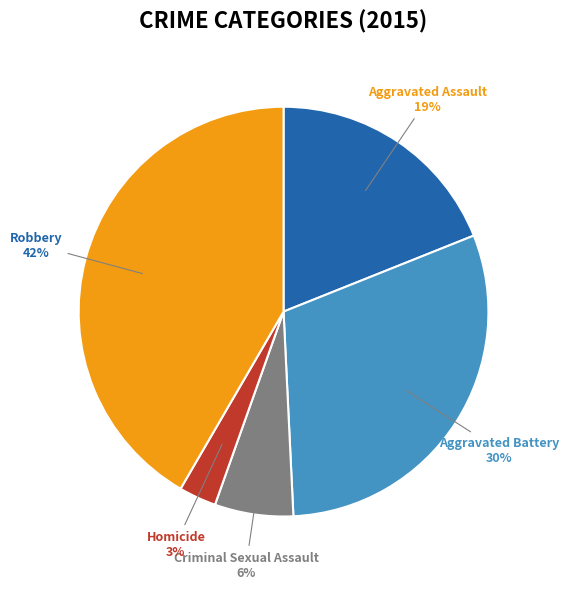

Is the sum of Homicide and Aggravated Battery greater than half?

No